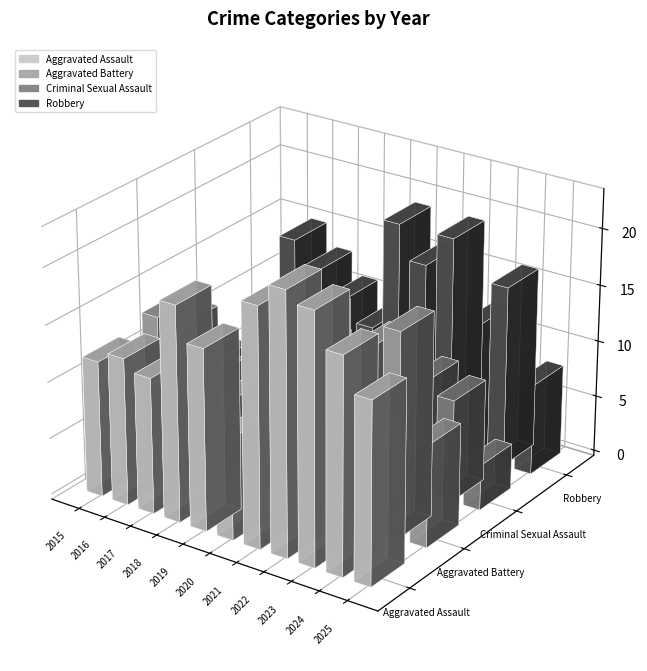

Reading left to right, list all the values displayed in this chart.

Aggravated Assault: 2015=12	2016=13	2017=12	2018=19	2019=16	2020=9	2021=21	2022=23	2023=22	2024=19	2025=16
Aggravated Battery: 2015=13	2016=13	2017=9	2018=8	2019=8	2020=6	2021=17	2022=9	2023=16	2024=18	2025=9
Criminal Sexual Assault: 2015=6	2016=3	2017=9	2018=4	2019=10	2020=2	2021=5	2022=8	2023=10	2024=9	2025=4
Robbery: 2015=8	2016=15	2017=13	2018=11	2019=9	2020=19	2021=16	2022=19	2023=12	2024=16	2025=8